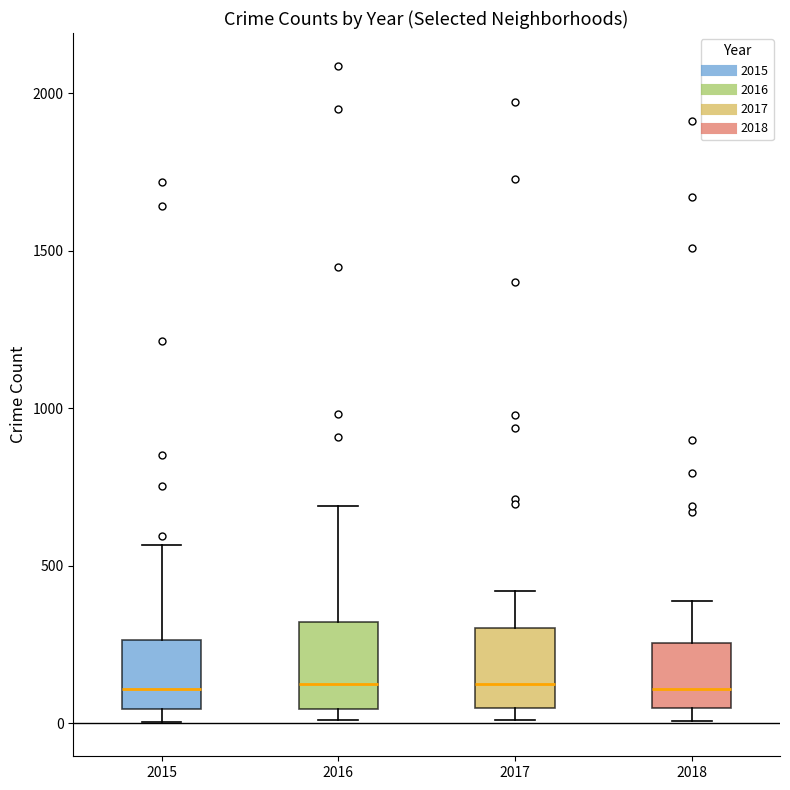

Reading left to right, transcribe this box plot: for each box, give where its median line is, the range the box spans, and where its two whiskers end, as read against the y-axis. The values are not printed on the chart, so give them approximately, as read against the axis.

2015: median 100, box 50 to 250, whiskers 0 to 550
2016: median 150, box 50 to 300, whiskers 0 to 700
2017: median 100, box 50 to 300, whiskers 0 to 400
2018: median 100, box 50 to 250, whiskers 0 to 400